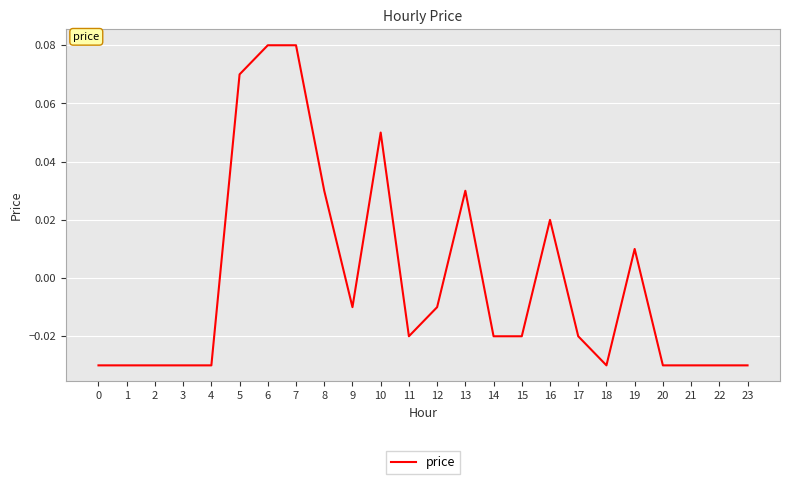

Between 19 and 14, which is larger?

19